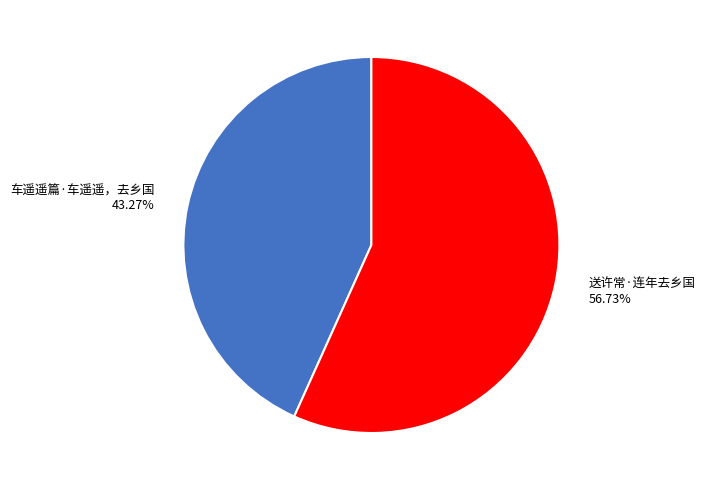

The 送许常·连年去乡国 slice represents 57% of the pie. True or false?

True